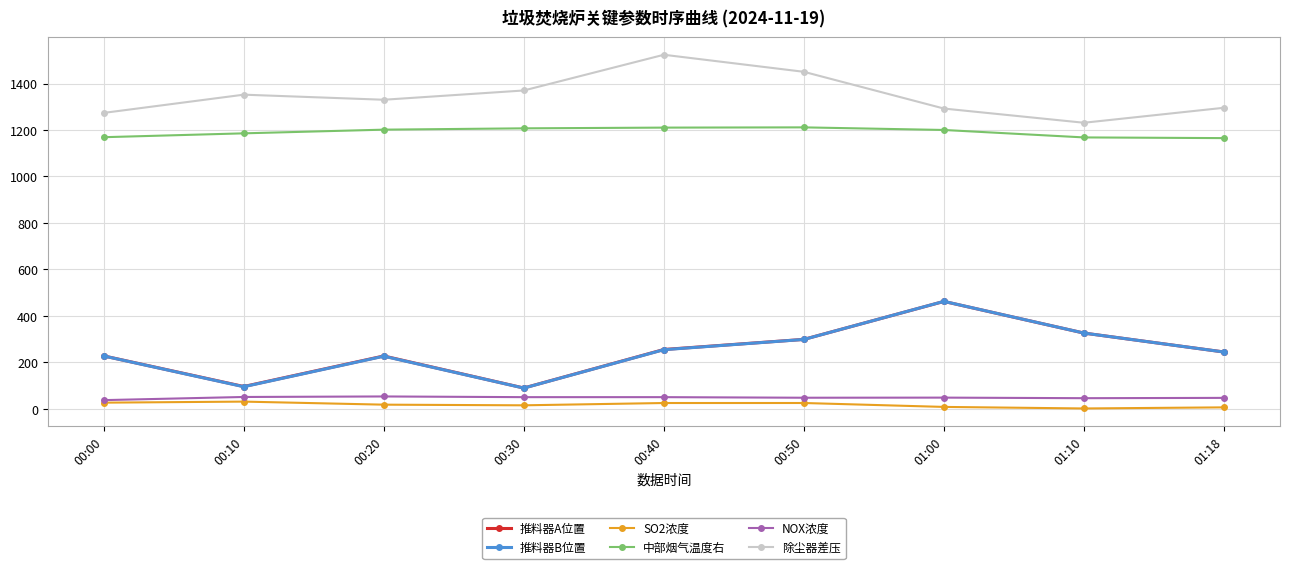

How many categories are shown in the chart?

9